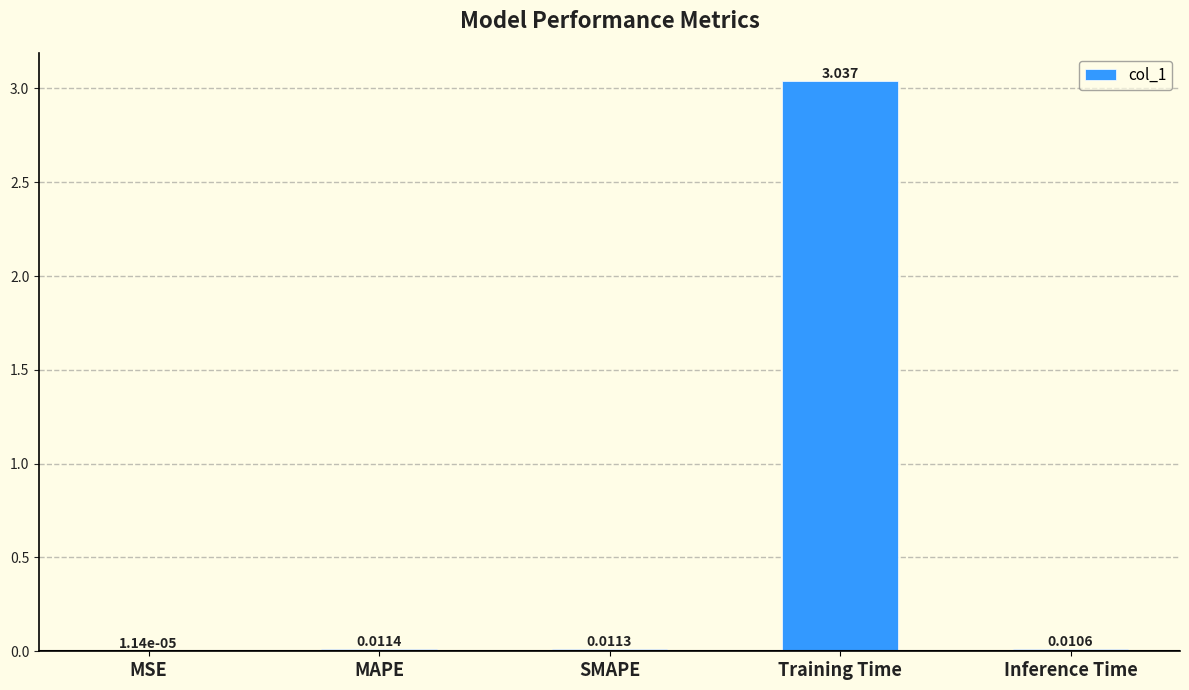

Between SMAPE and Inference Time, which is larger?

SMAPE